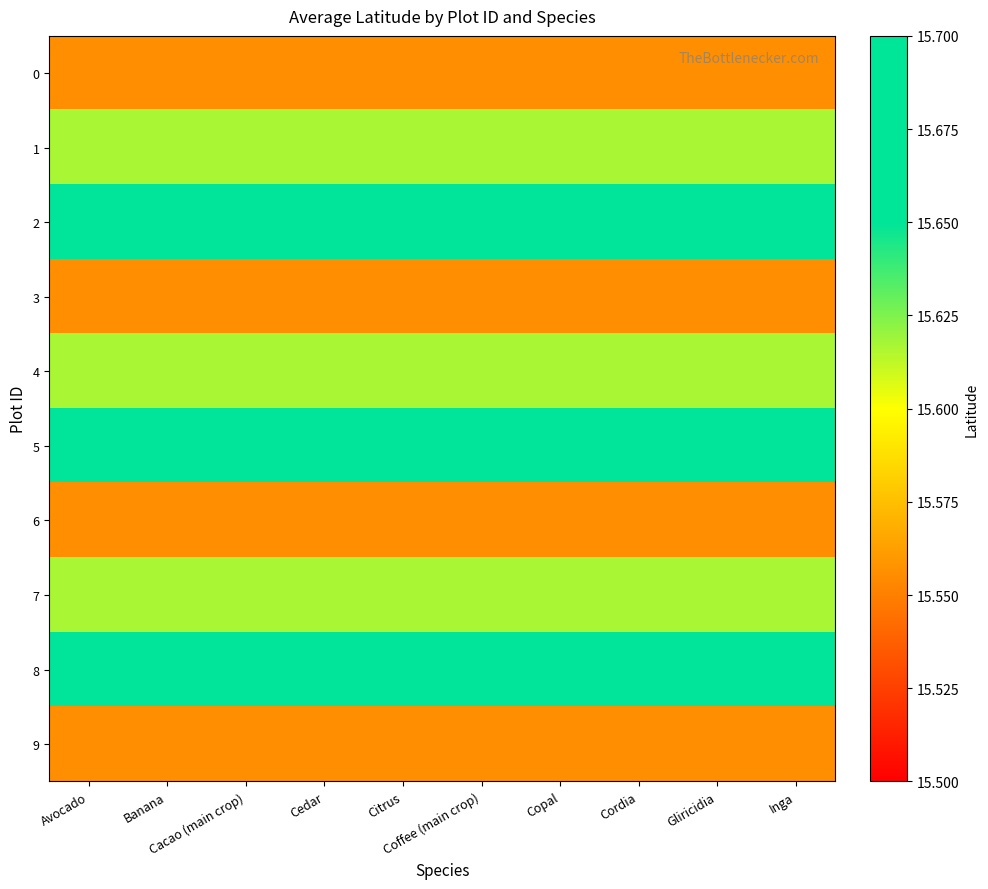

What is the difference between the highest and lowest values at Coffee (main crop)?

0.1